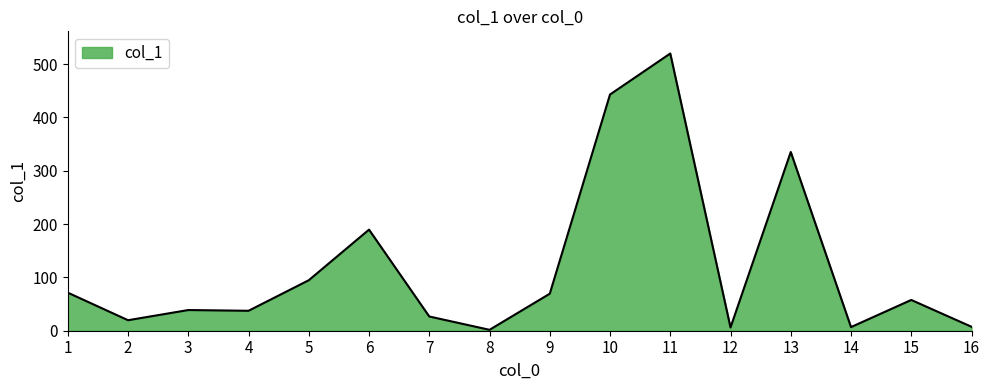

The value at 4 is 37.4. True or false?

True